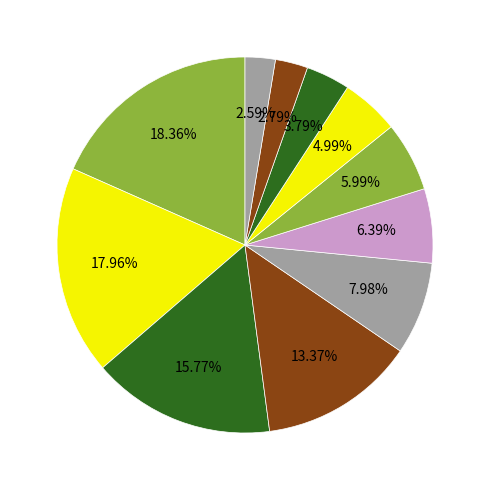

Count the number of slices in the pie.

11